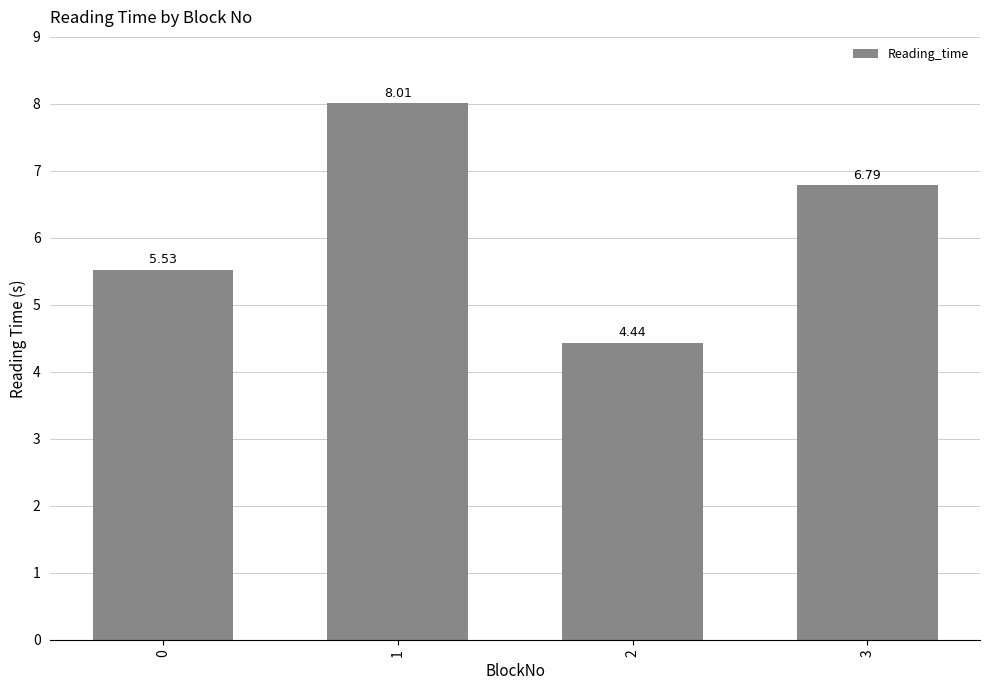

What is the difference between the maximum and minimum values?

3.6